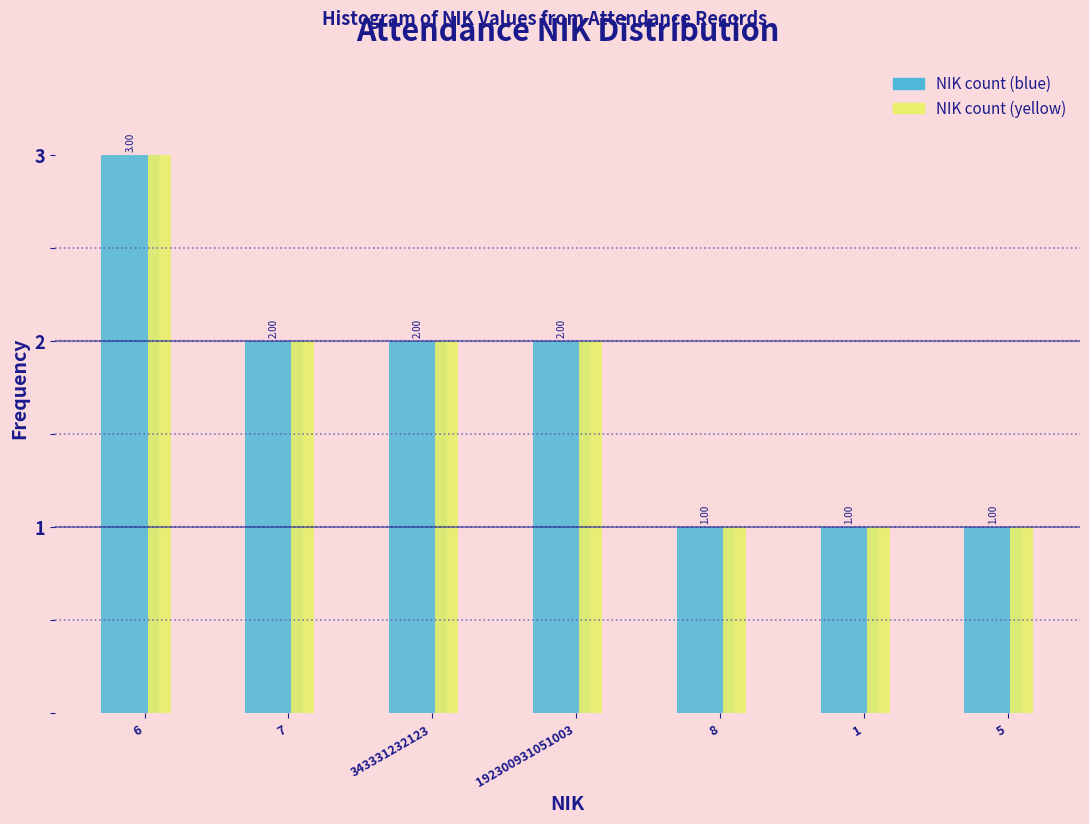

At which category is the sum across all series the highest?

6